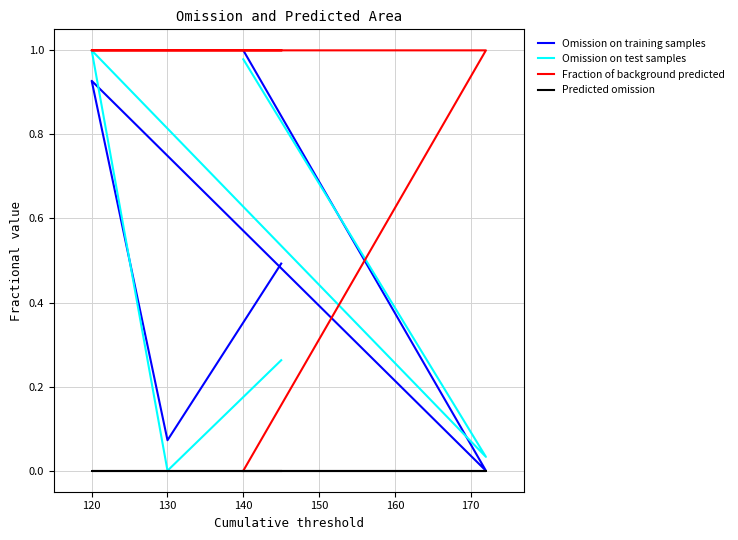

What is the difference between the second highest and second lowest values in the Omission on test samples series?

0.9